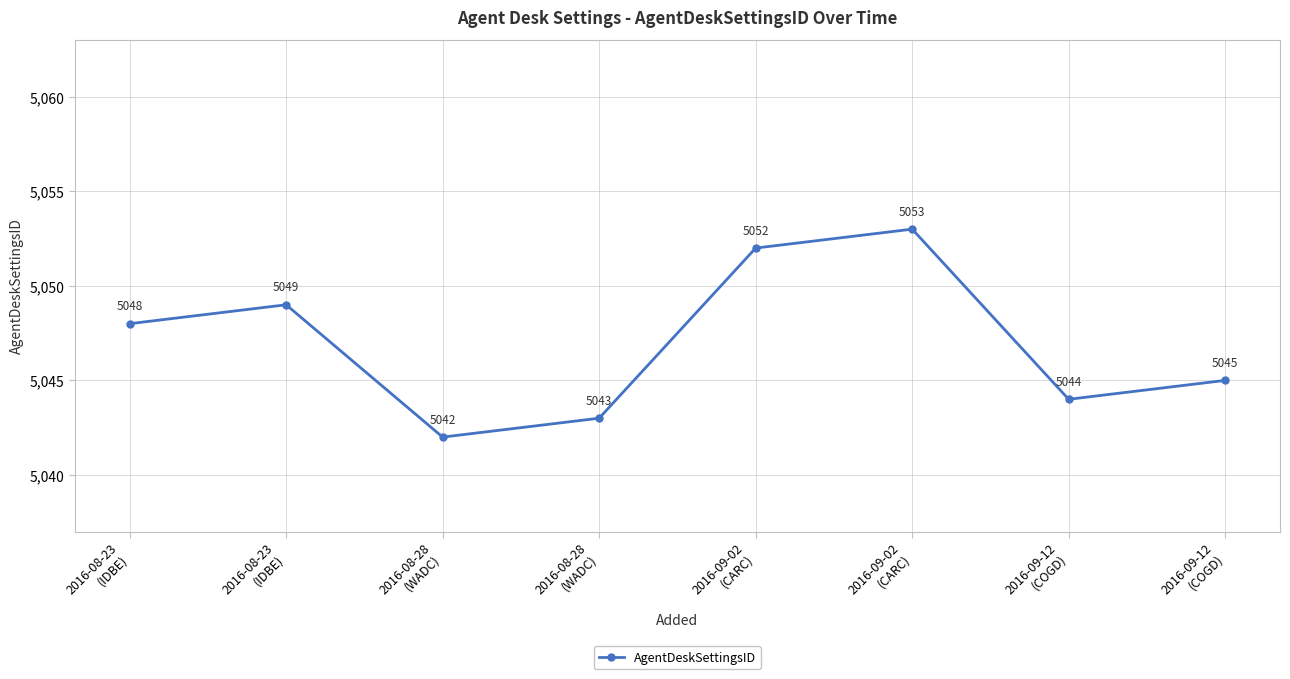

At which category does the data reach its first local peak?

2016-08-23
(IDBE)